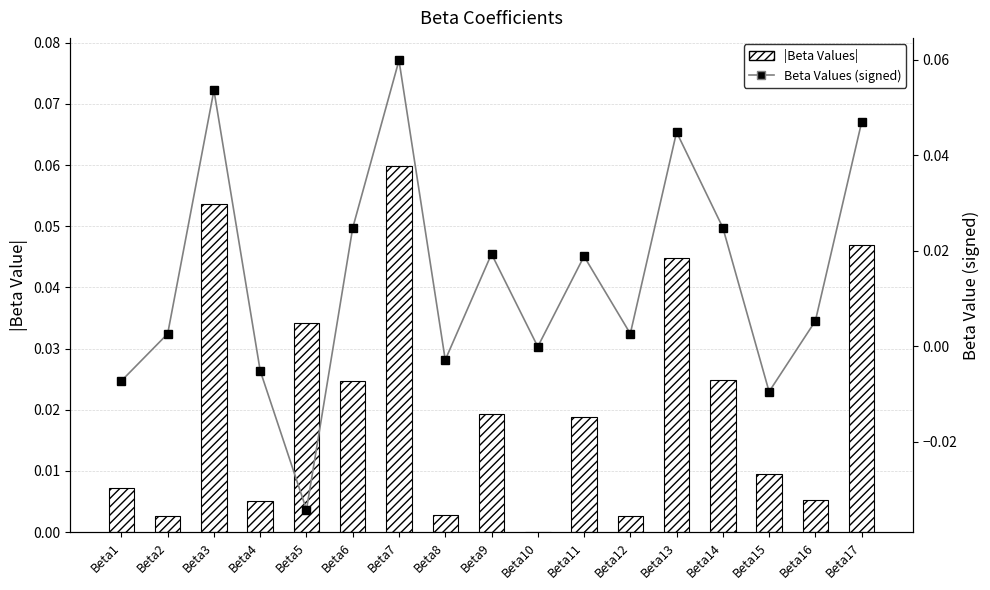

Where is |Beta Values| nearest to the value 0?

Beta10